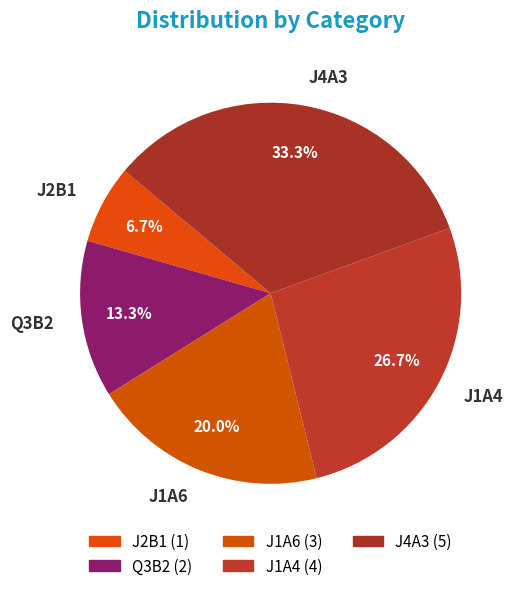

To the nearest percent, what percentage of the pie is J1A6?

20%